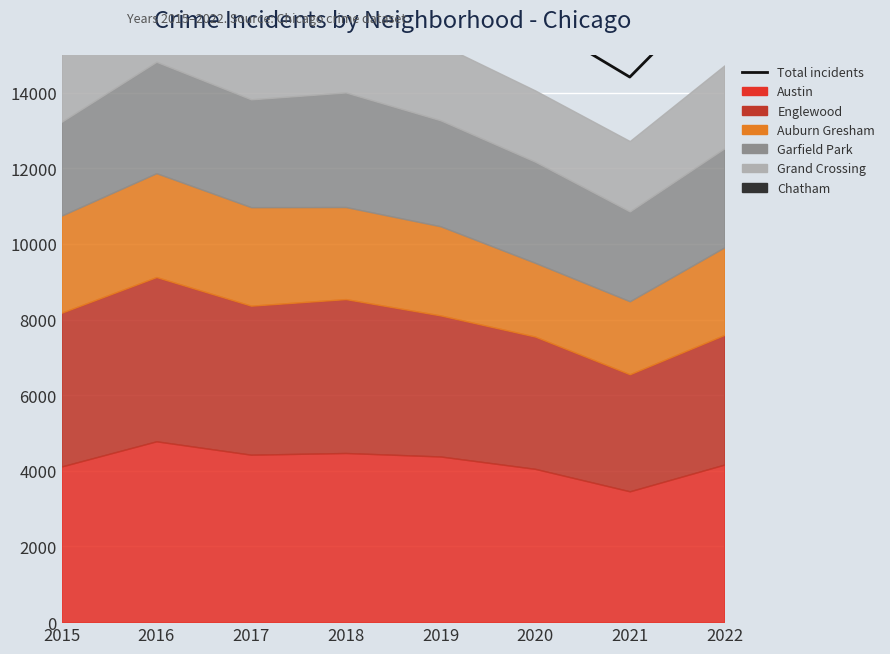

True or false: there are more than 0 points higher than both neighbors.

True